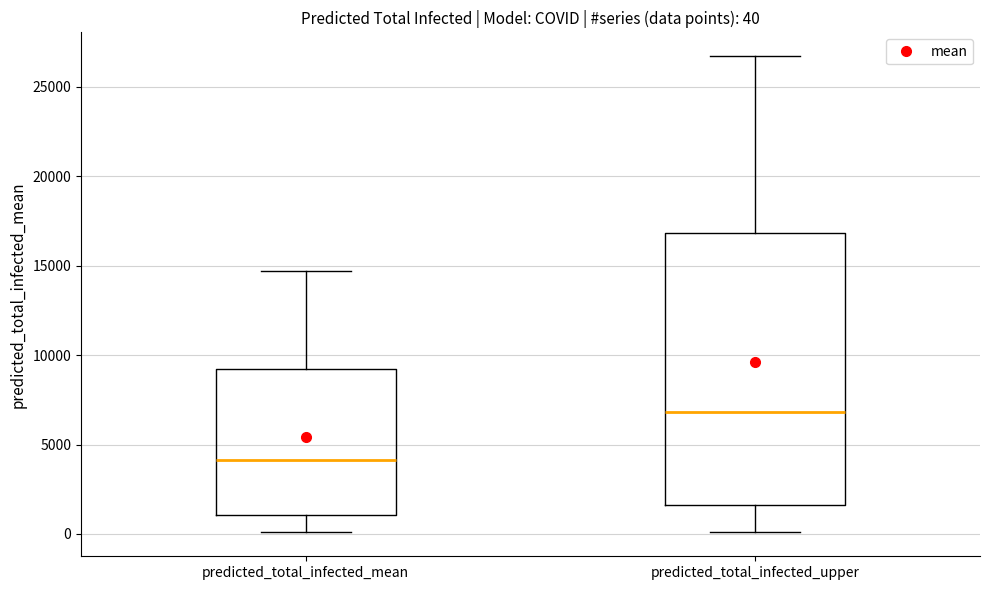

Comparing the boxes themselves (not the whiskers), which one is the tallest?

predicted_total_infected_upper